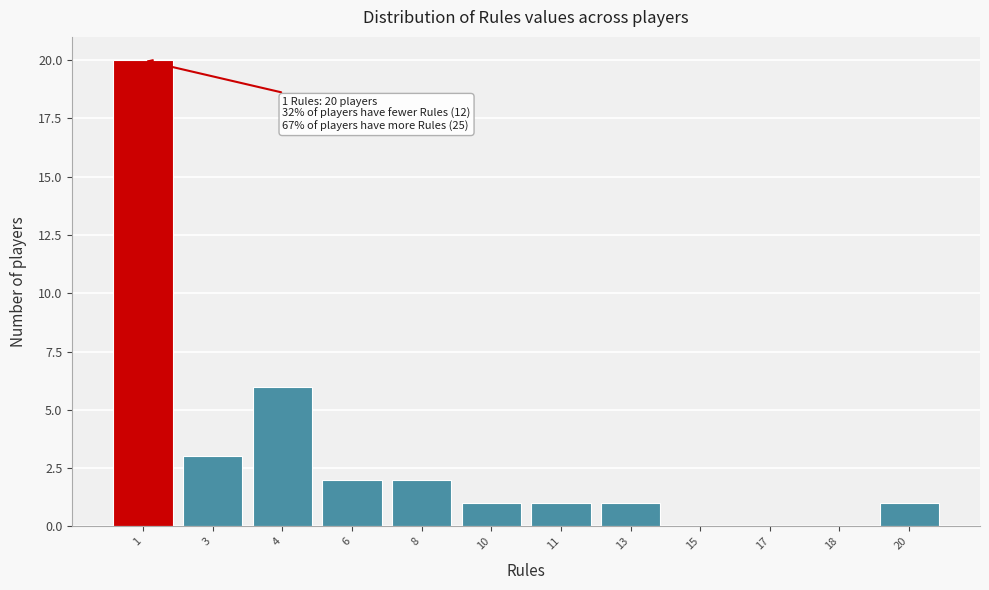

Reading left to right, transcribe all the data shown in this chart.

1=20	3=3	4=6	6=2	8=2	10=1	11=1	13=1	15=0	17=0	18=0	20=1